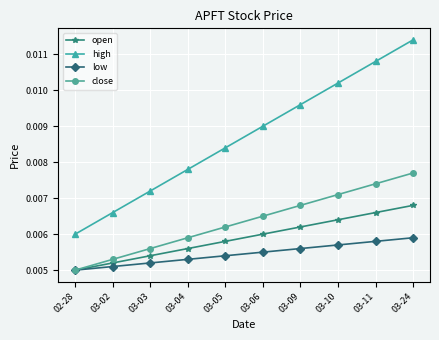

Which series changed the most between 02-28 and 03-11?

high